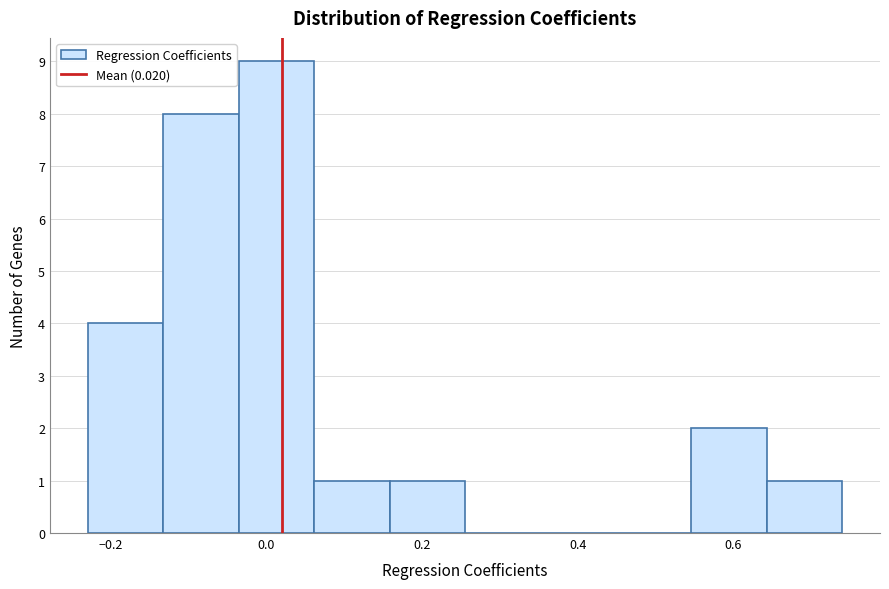

Reading left to right, list every bar in this chart as the range it spans on the x-axis followed by its height. Neither the bar edges nor the heights are printed on the chart, so give them approximately, as read against the axes.

-0.22 to -0.14: 4
-0.14 to -0.04: 8
-0.04 to 0.06: 9
0.06 to 0.16: 1
0.16 to 0.26: 1
0.26 to 0.36: 0
0.36 to 0.44: 0
0.44 to 0.54: 0
0.54 to 0.64: 2
0.64 to 0.74: 1